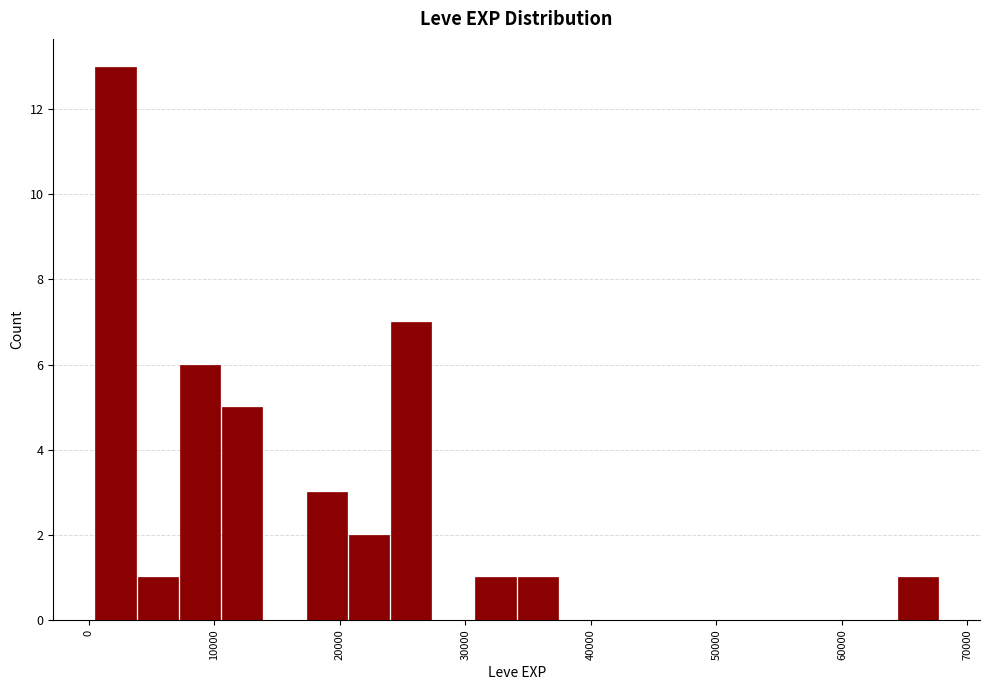

Around what value on the x-axis is the tallest bar? Give the approximate position of its centre, as read against the axis.

2000